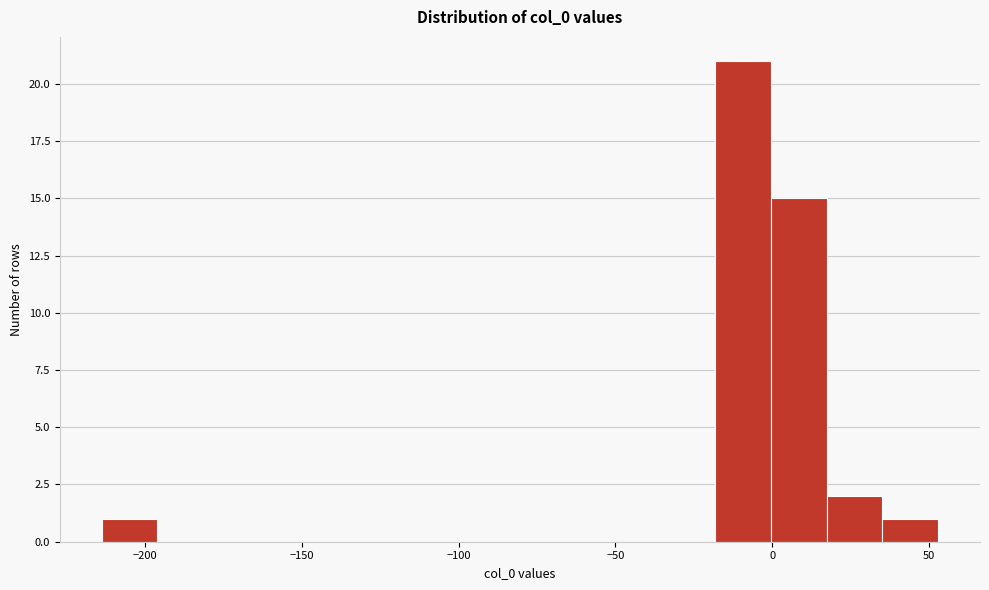

Around what value on the x-axis is the tallest bar? Give the approximate position of its centre, as read against the axis.

-10